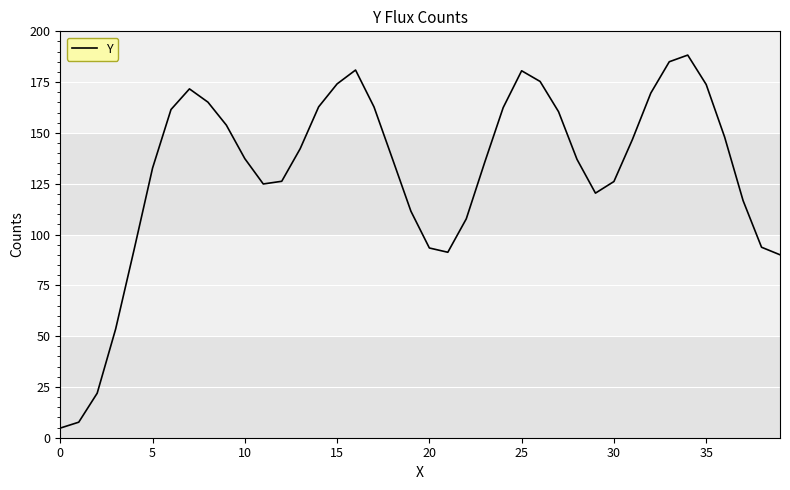

What is the smallest value displayed?

4.8